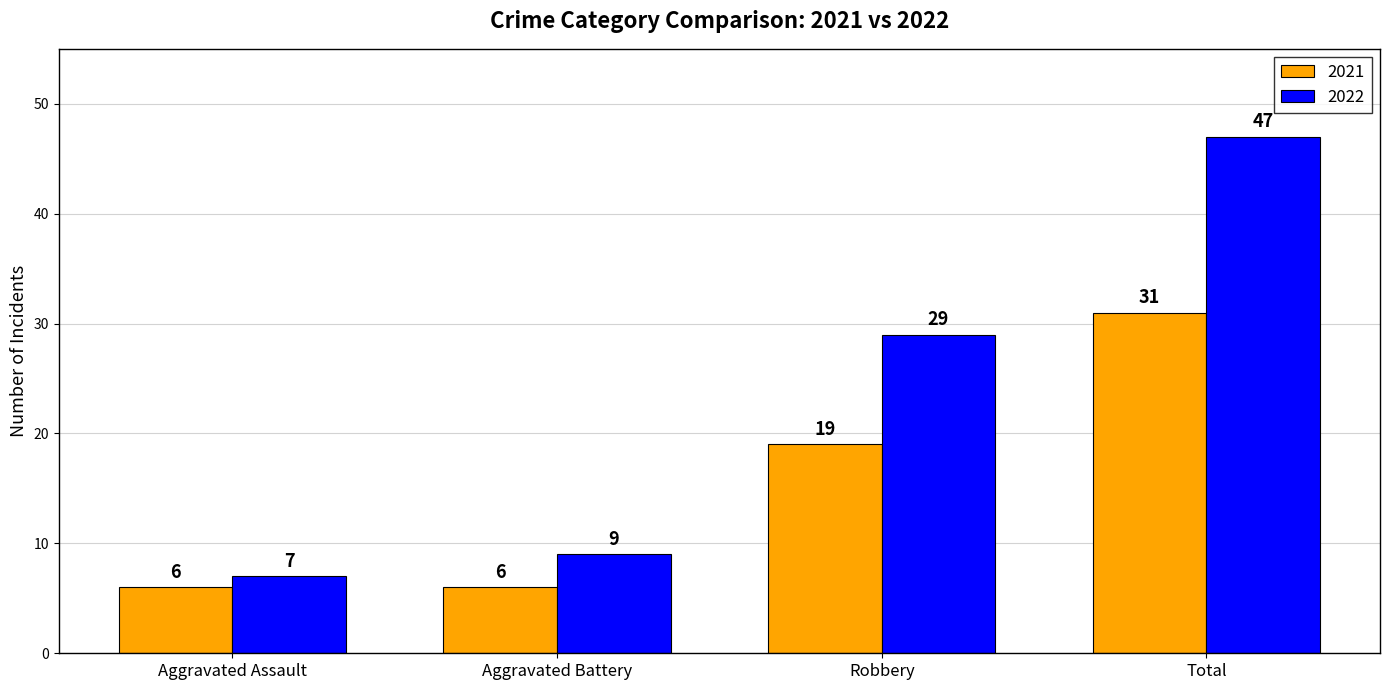

Rank the series by their maximum value, from lowest to highest.

2021, 2022